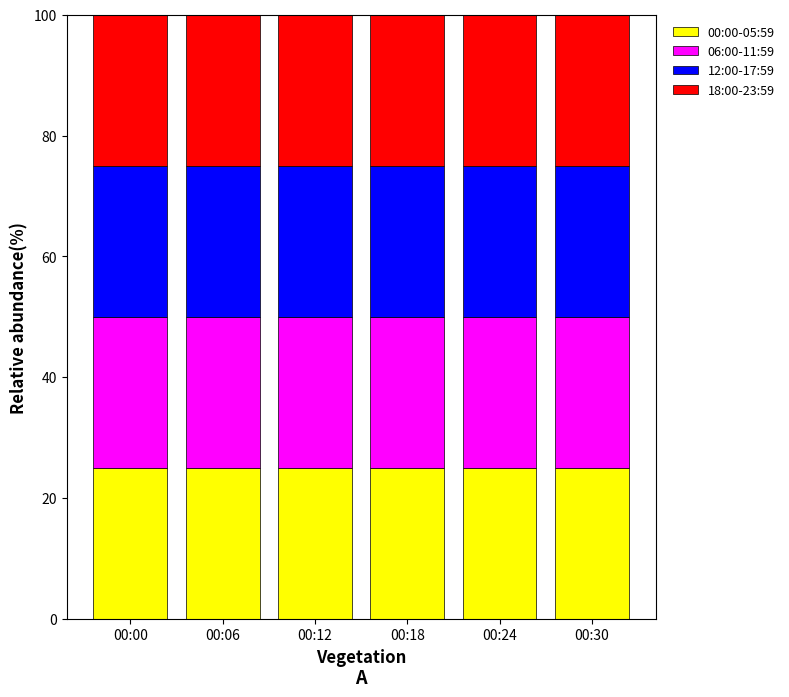

What is the minimum value for 00:00-05:59?

25.0